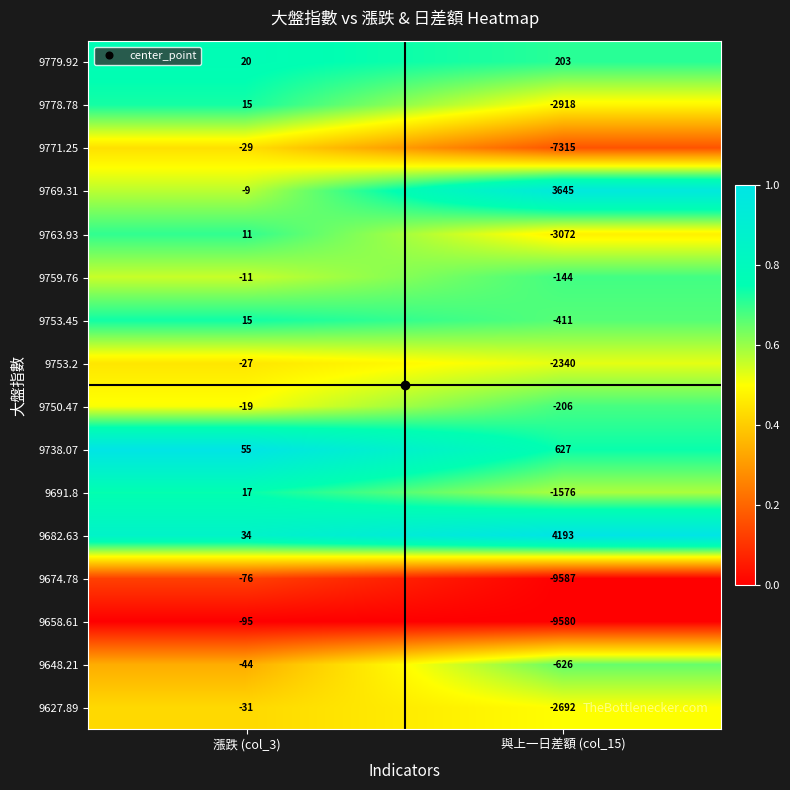

Where is 9771.25 nearest to the value -3672?

漲跌 (col_3)